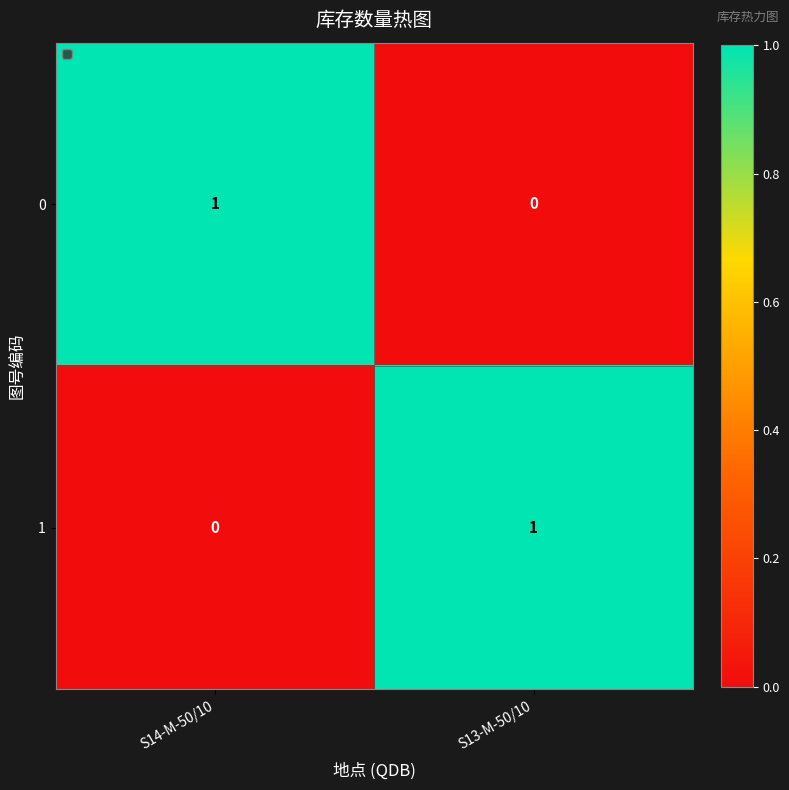

How many series are shown in this chart?

2